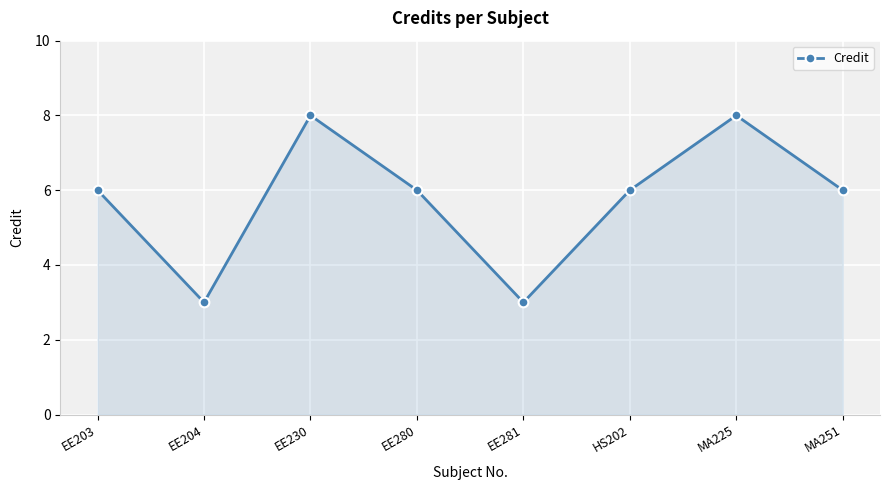

True or false: there are more than 1 points higher than both neighbors.

True